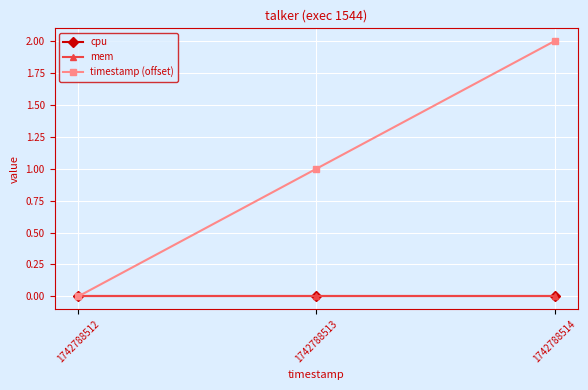

Rank the series by their maximum value, from highest to lowest.

timestamp (offset), cpu, mem